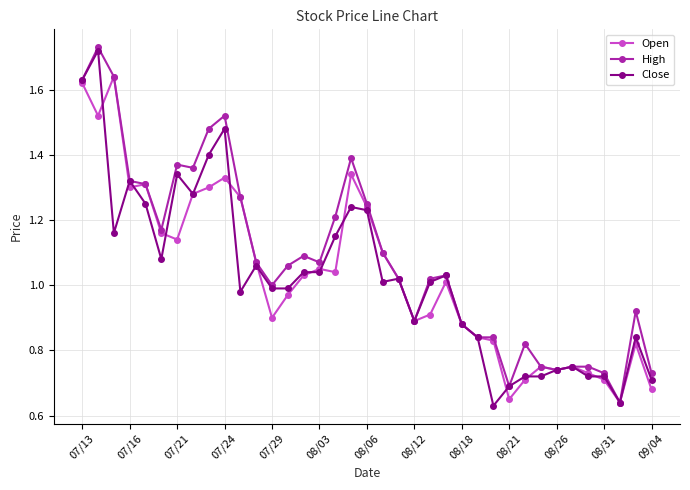

Which series has the largest total across all categories?

High